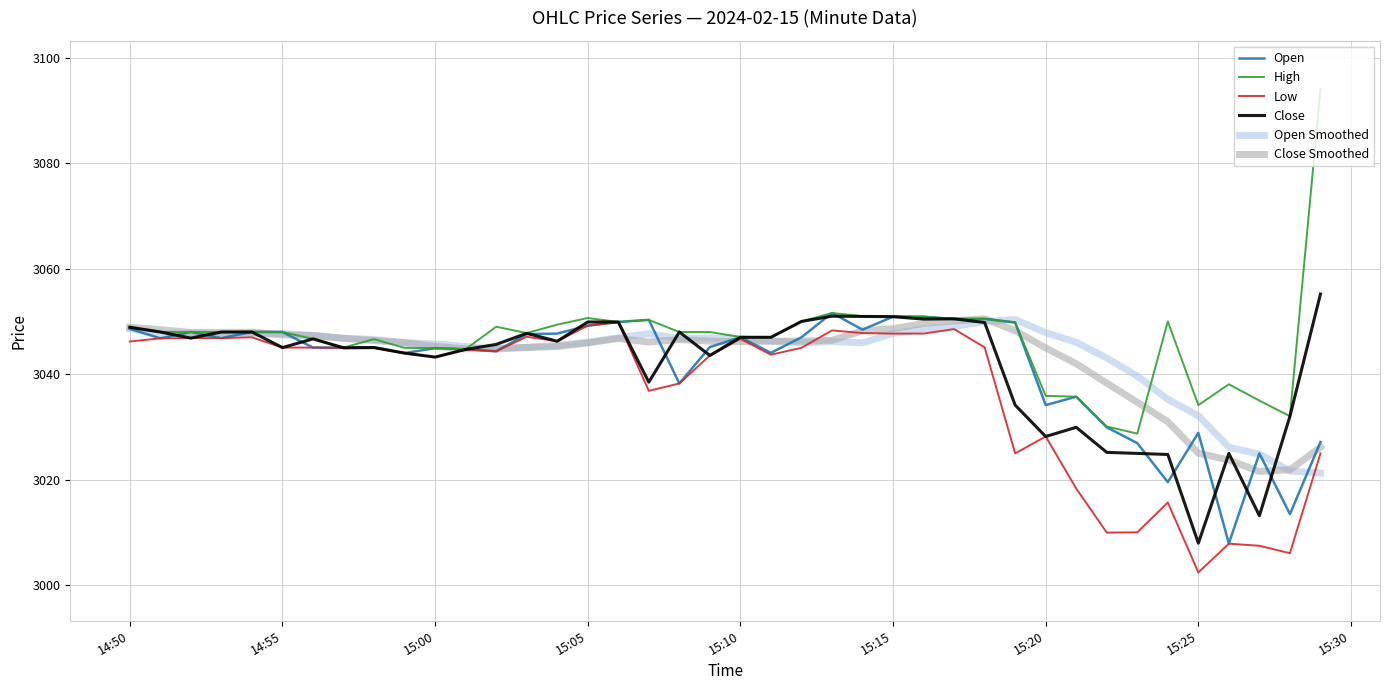

Which series has the widest spread of values?

High